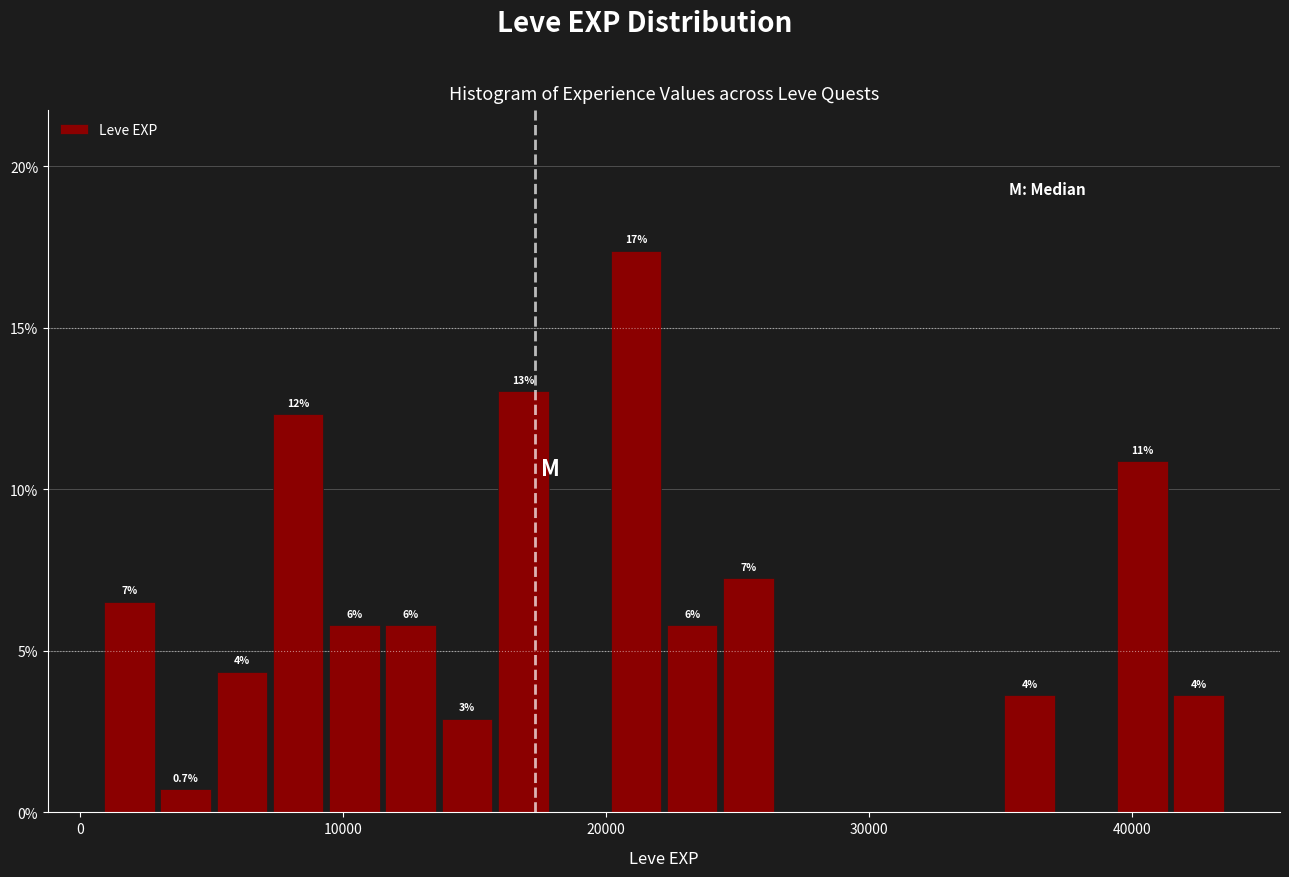

Around what value on the x-axis is the tallest bar? Give the approximate position of its centre, as read against the axis.

21000